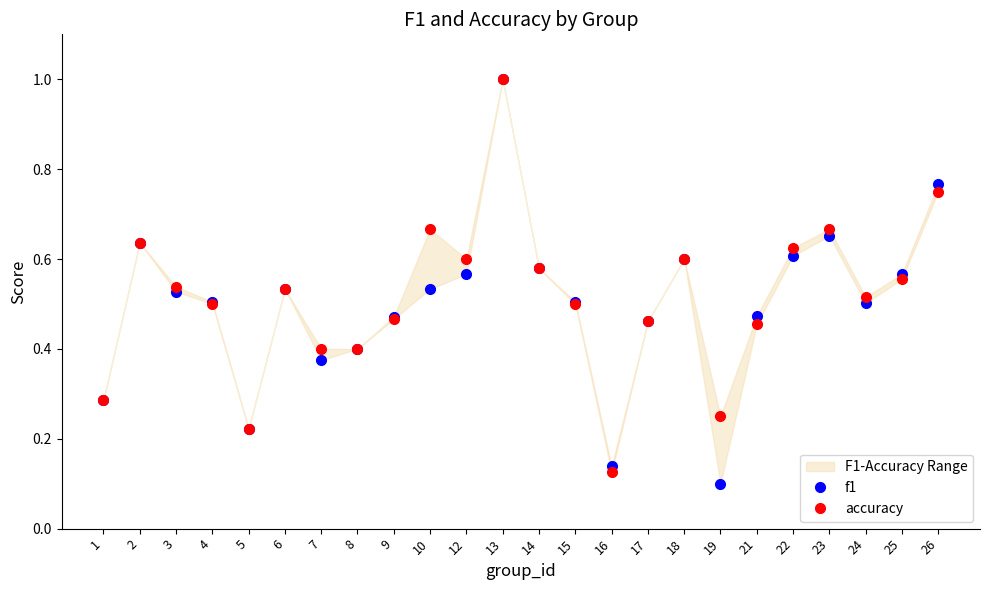

What is the sum of the f1 values at 25 and 22?

1.2